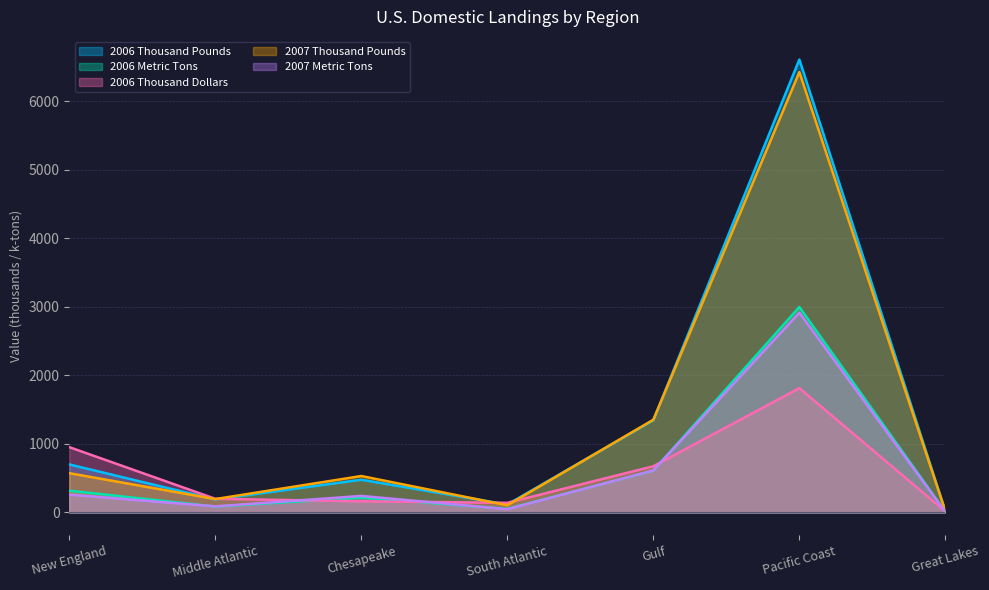

The value of 2006 Metric Tons at Chesapeake is 216.6. True or false?

True